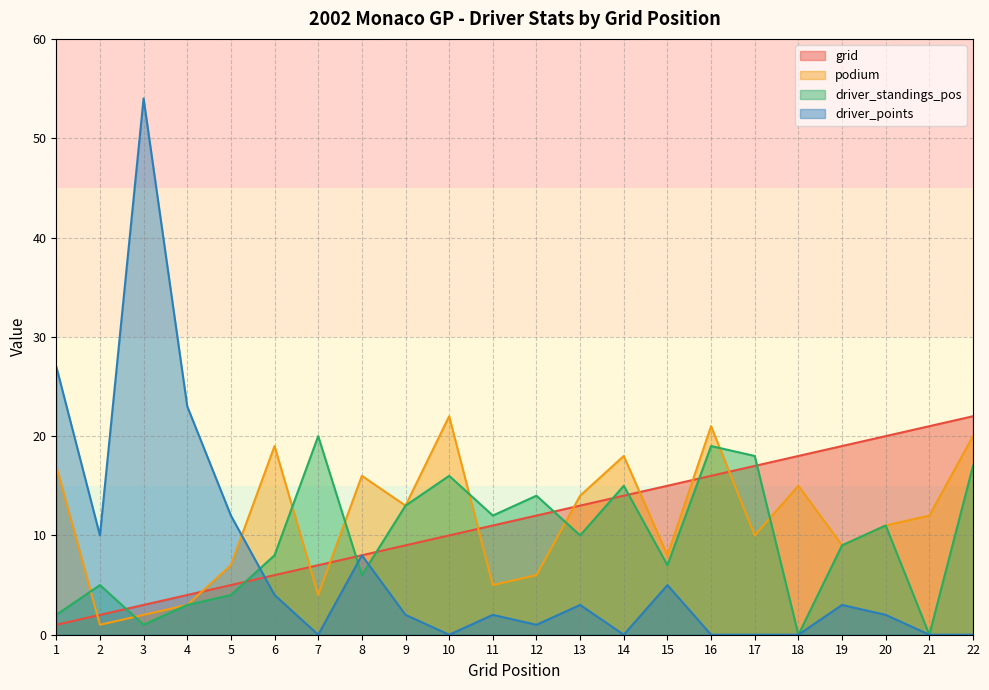

True or false: driver_points has a value of -30 at 17.

False